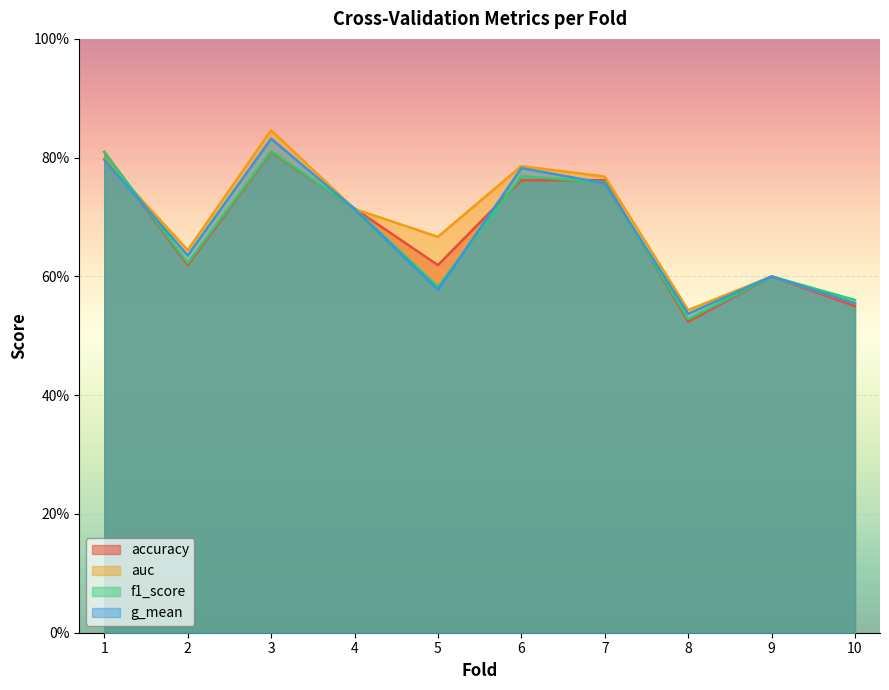

Where is accuracy nearest to the value 0?

8